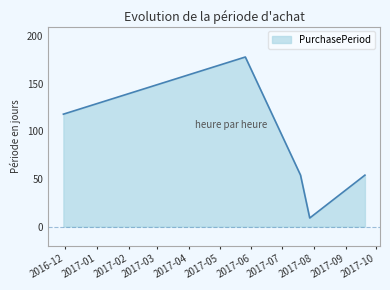

What is the difference between the maximum and minimum values?

169